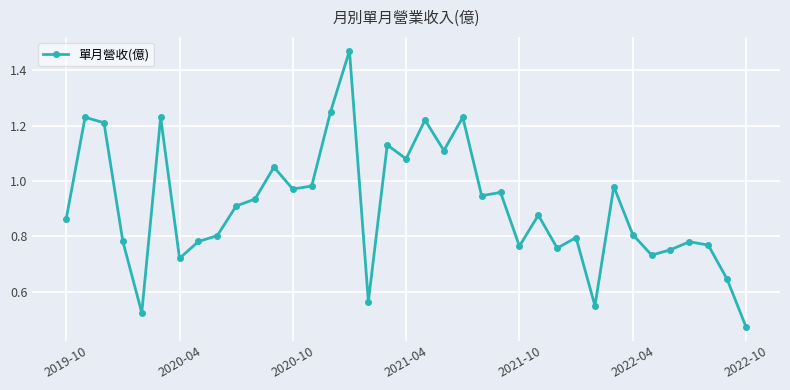

What is the sum of all values?

33.6